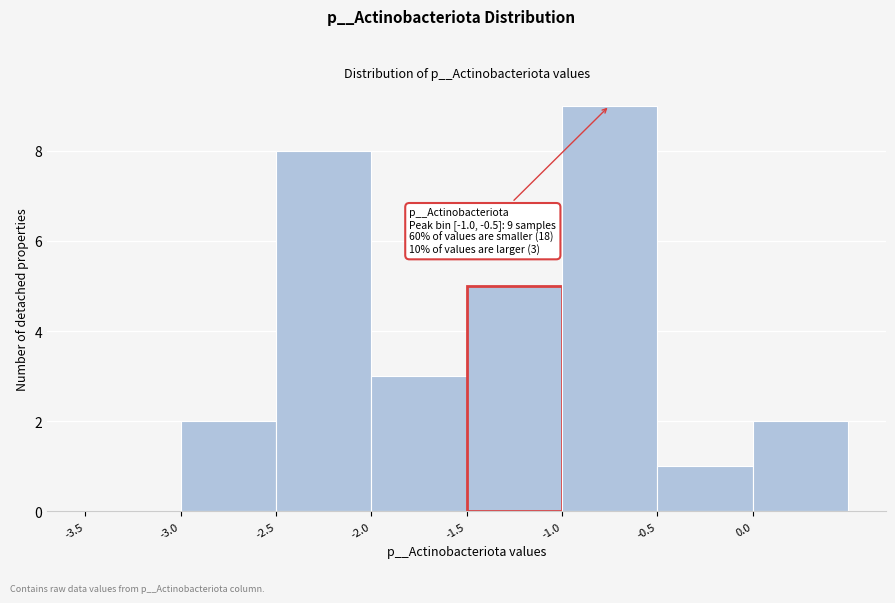

Over which range of the x-axis is the bar tallest?

-1.0 to -0.5